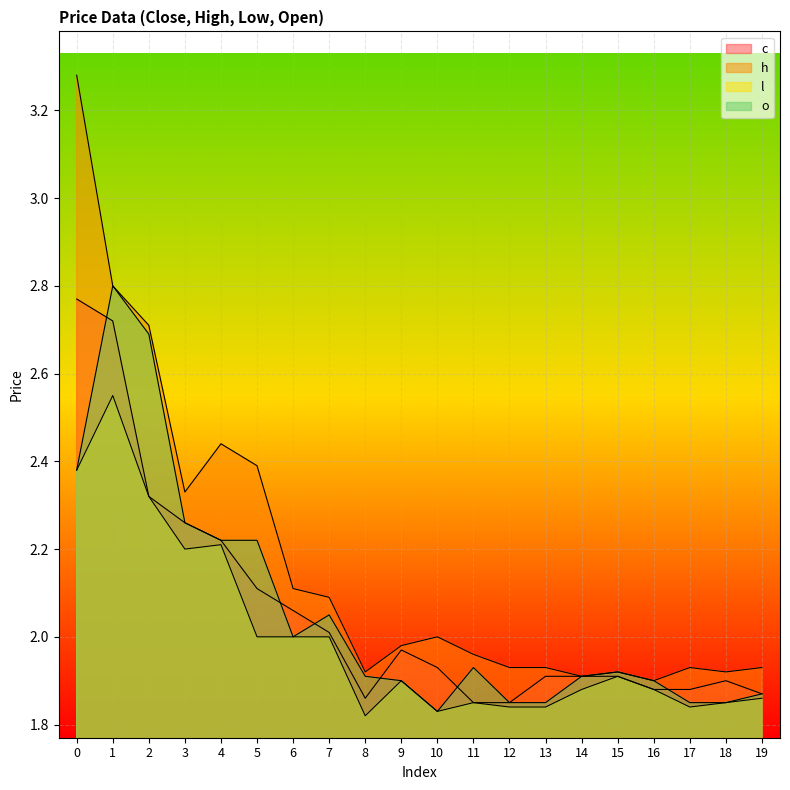

How many interior local valleys does the c series have?

1